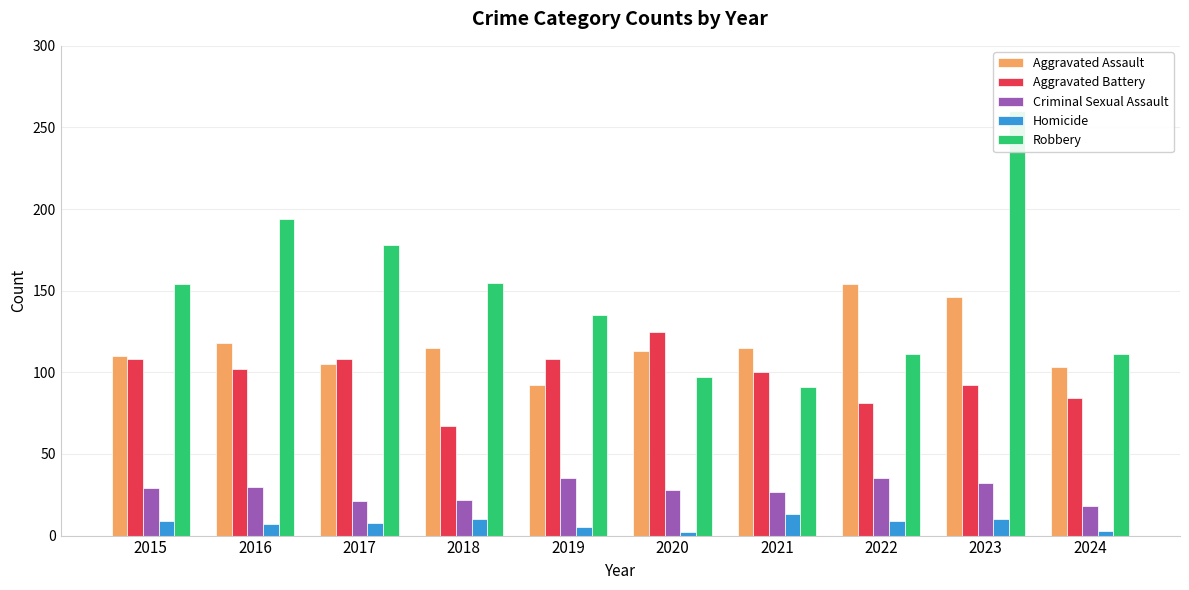

The value of Homicide at 2021 is 13. True or false?

True